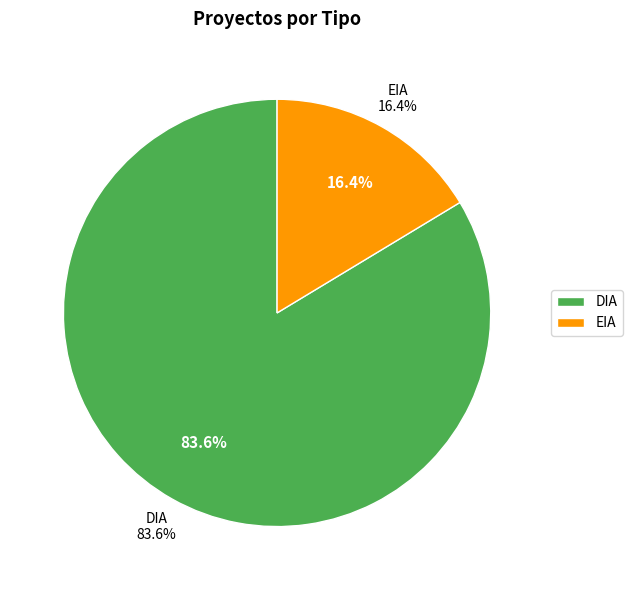

How many slices are in this pie chart?

2